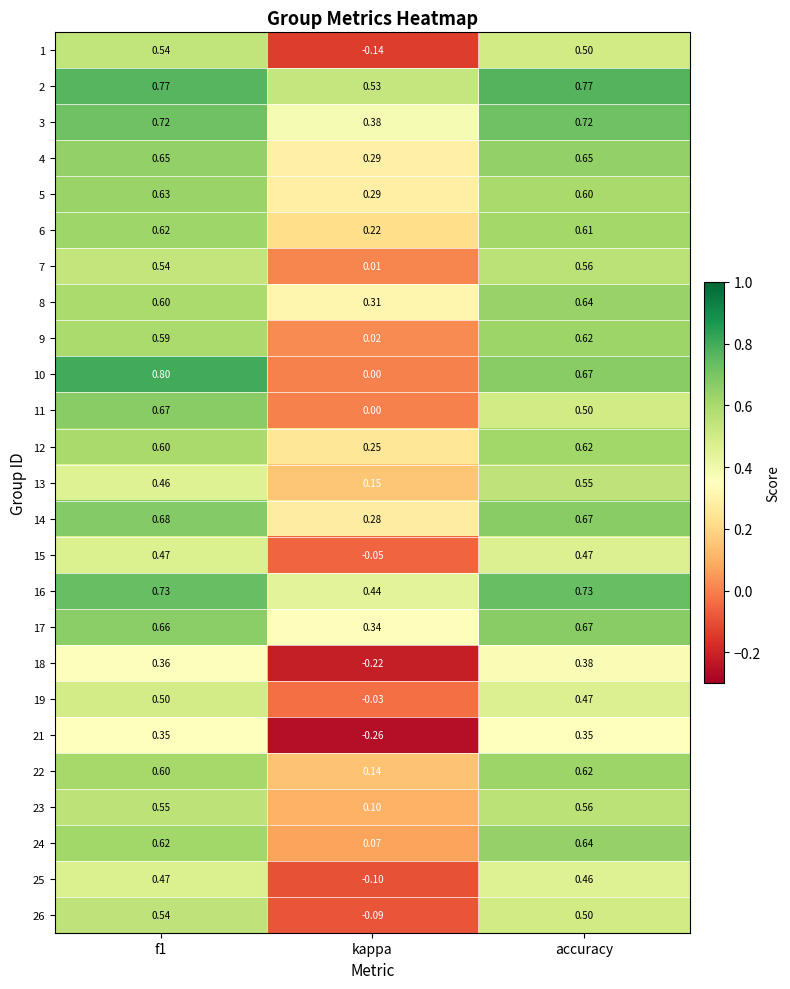

At which label does 1 reach its minimum?

kappa